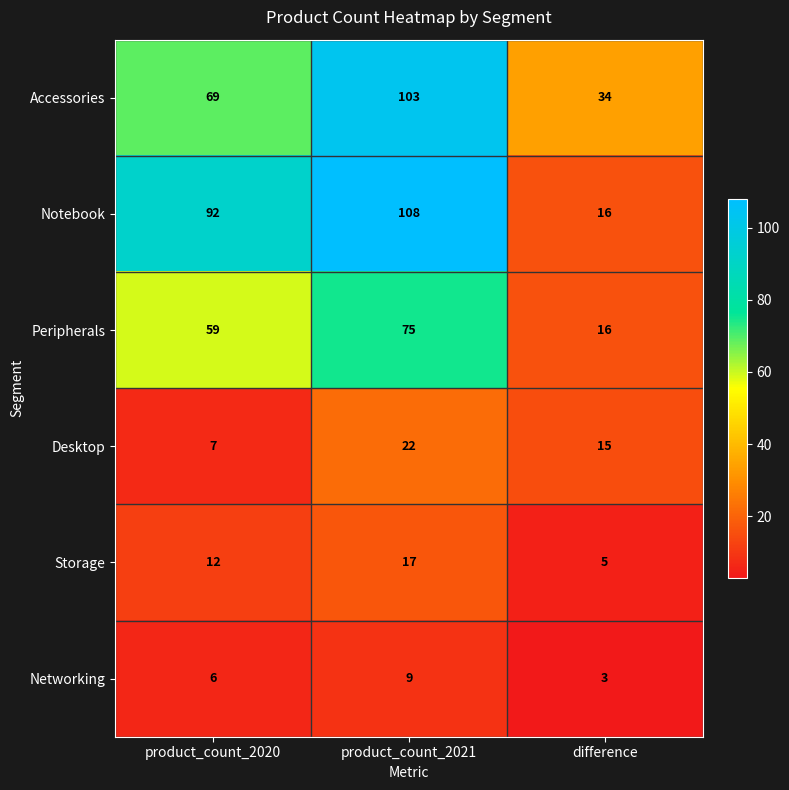

At product_count_2020, list the series in order from largest to smallest.

Notebook, Accessories, Peripherals, Storage, Desktop, Networking